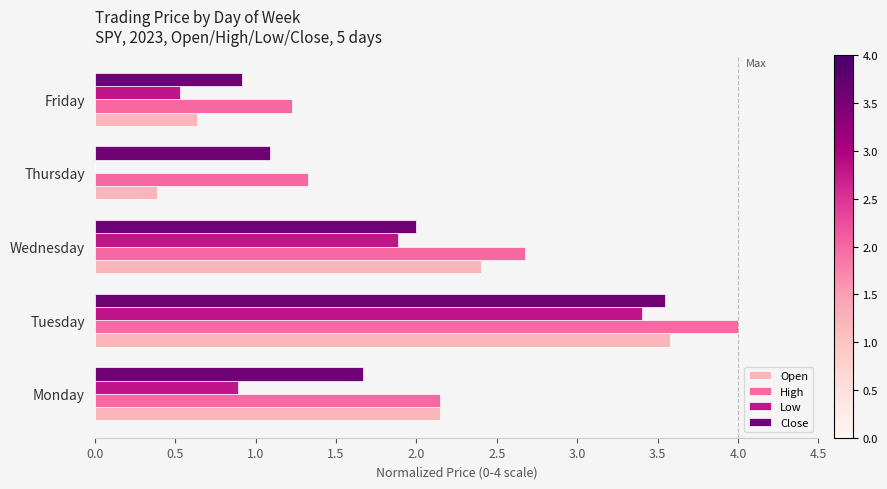

What is the greatest value displayed?

4.0